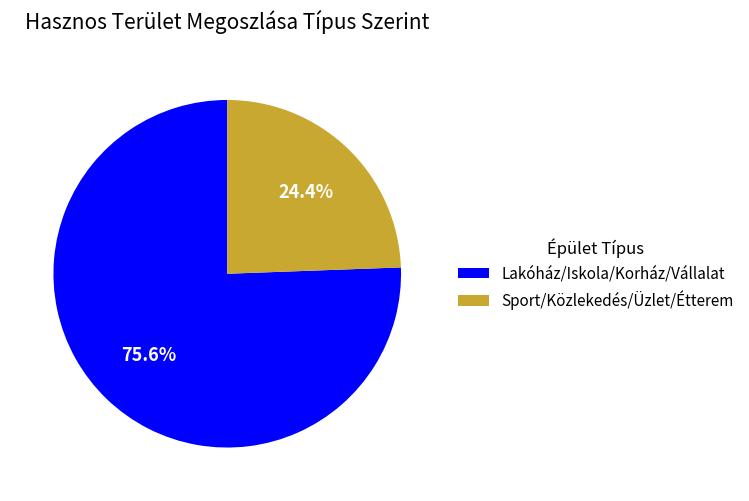

What is the total percentage of Lakóház/Iskola/Korház/Vállalat and Sport/Közlekedés/Üzlet/Étterem?

100.0%